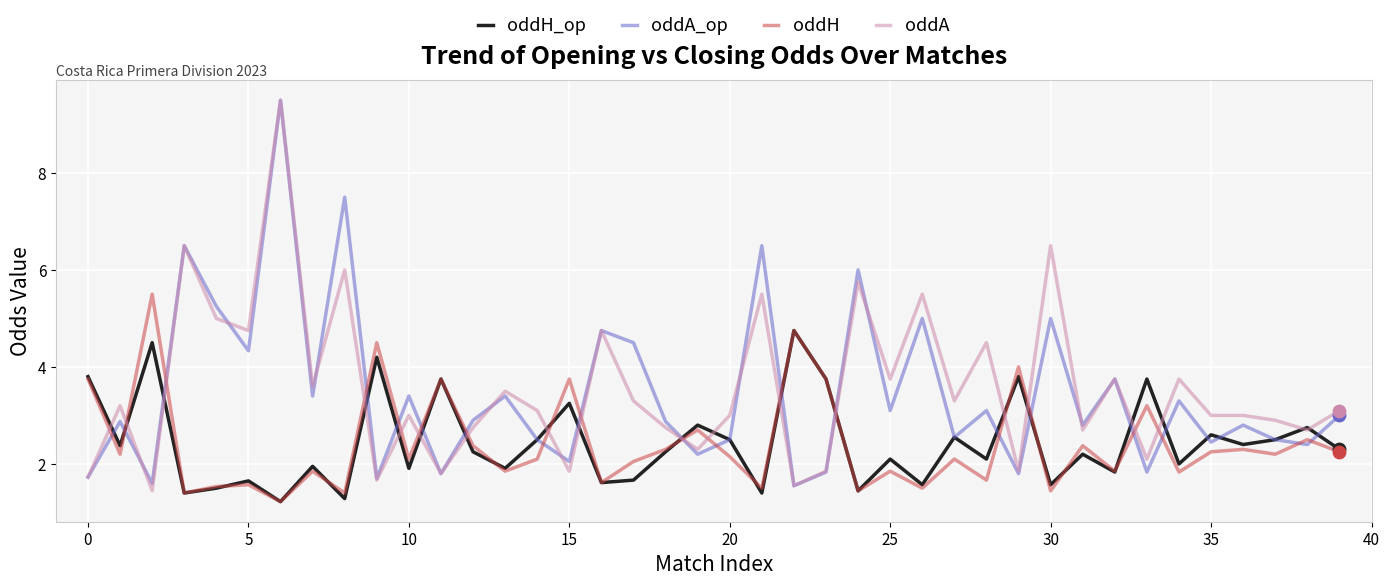

Which series ends up on top after the final intersection of oddH and oddA_op?

oddA_op